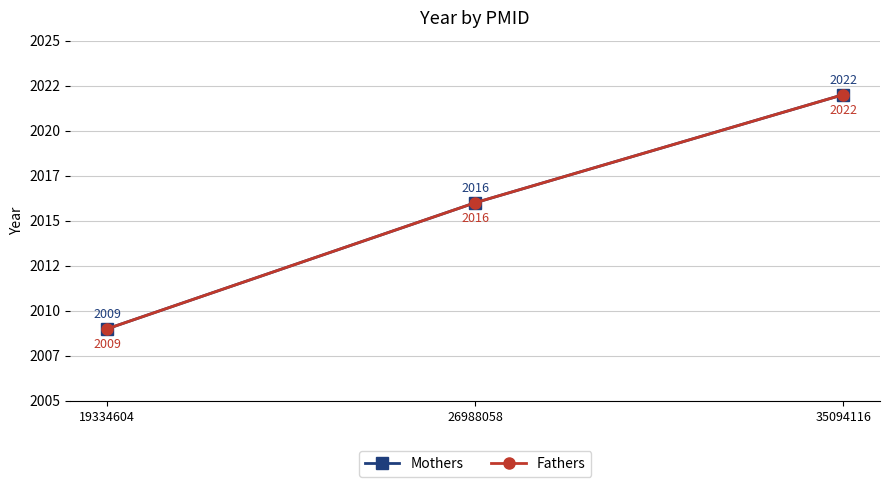

What is the maximum value shown in the chart?

2022